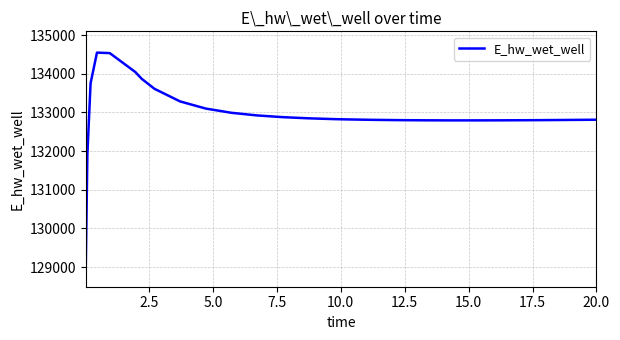

What is the greatest value displayed?

134549.4